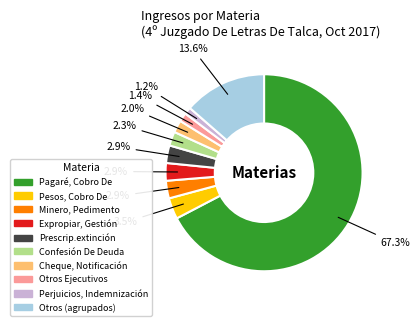

What is the total percentage of Confesión De Deuda and Cheque, Notificación?

4.3%